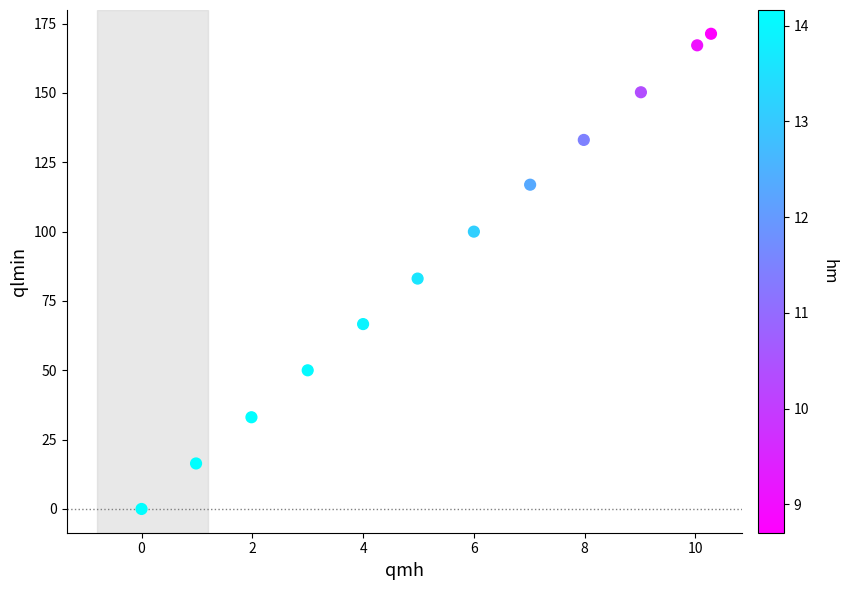

What is the average X value?

5.4